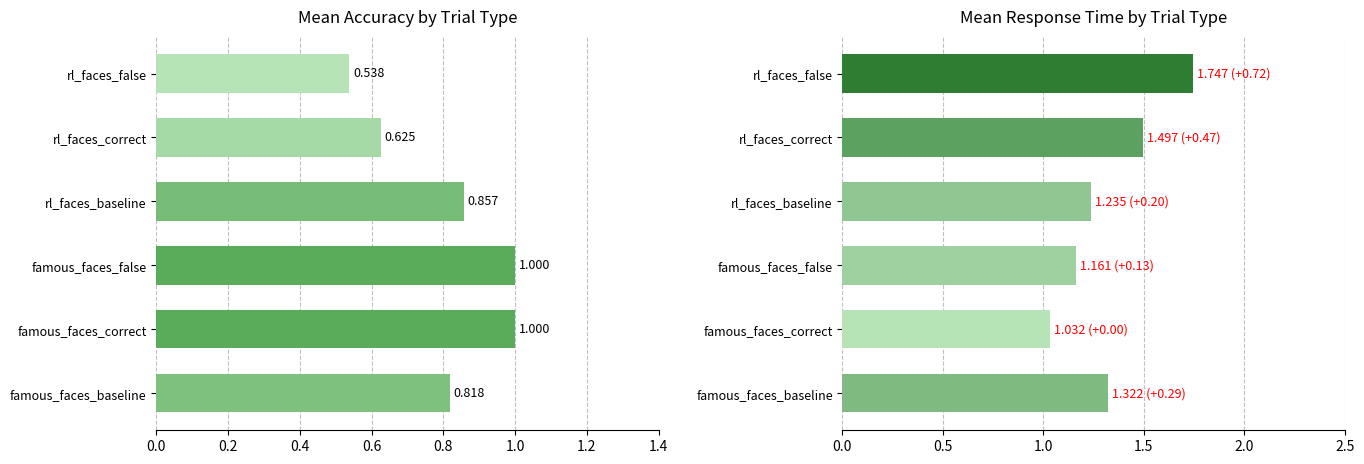

Are the bars horizontal?

Yes